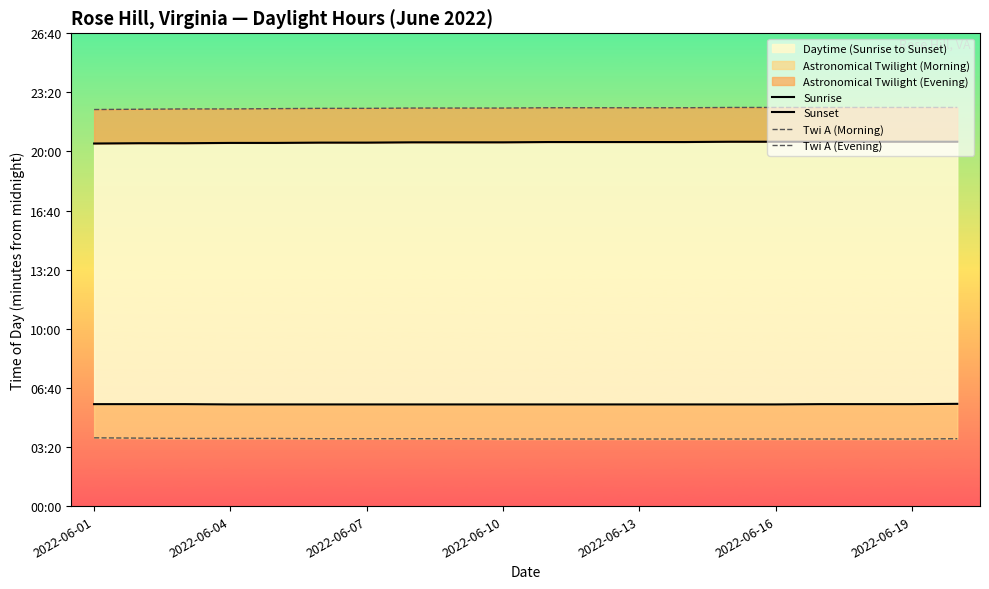

What is the difference between the Sunrise values at 16 and 2022-06-19?

1